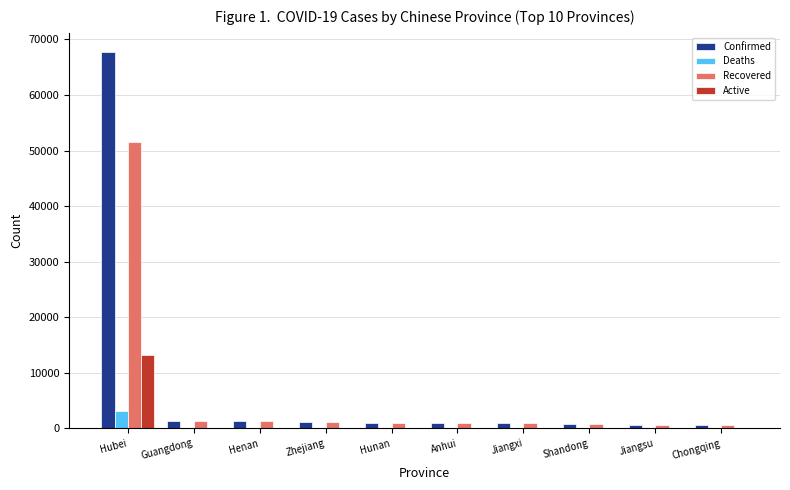

Which series has the largest range (max minus min)?

Confirmed